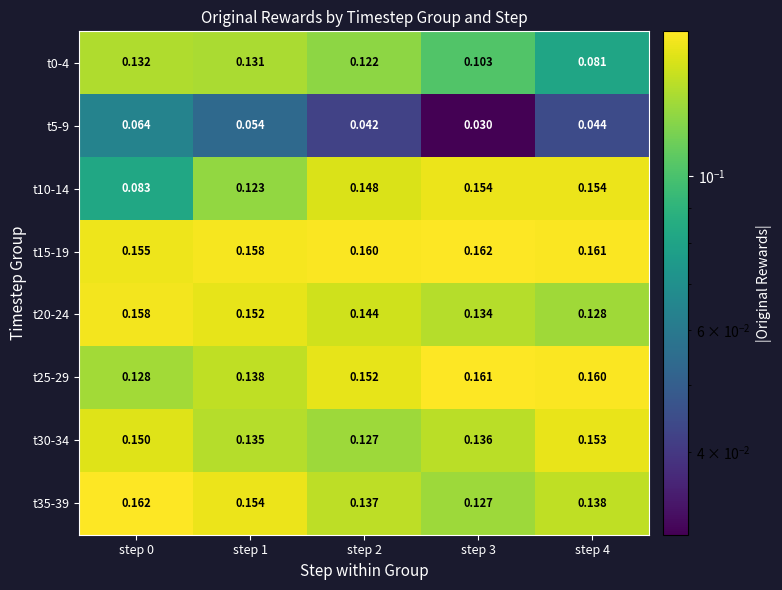

Is the value of t30-34 at step 3 greater than the value of t15-19 at step 1?

No